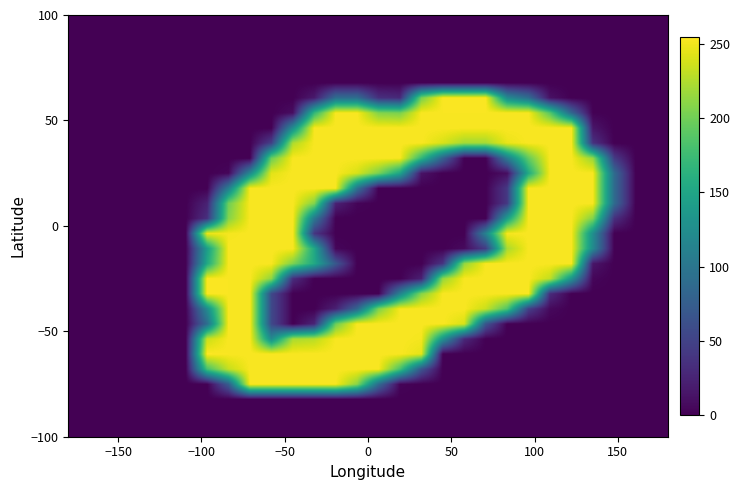

How many distinct data groups are displayed?

28